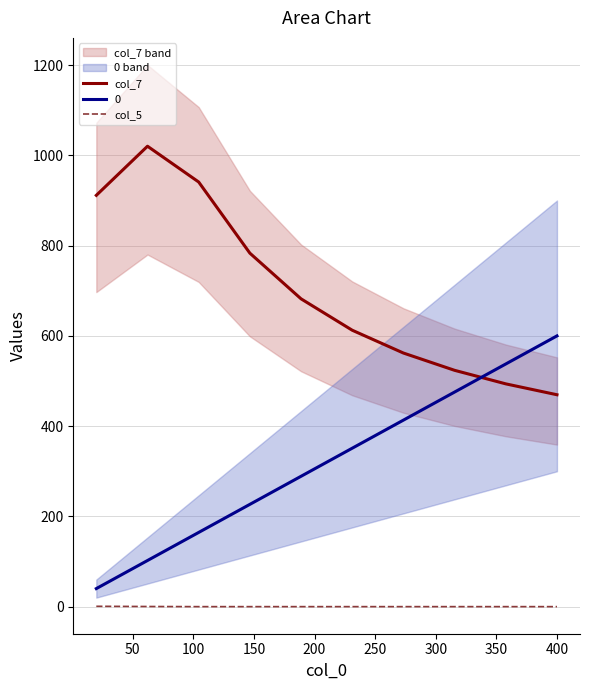

What is the maximum value for 0?

600.0